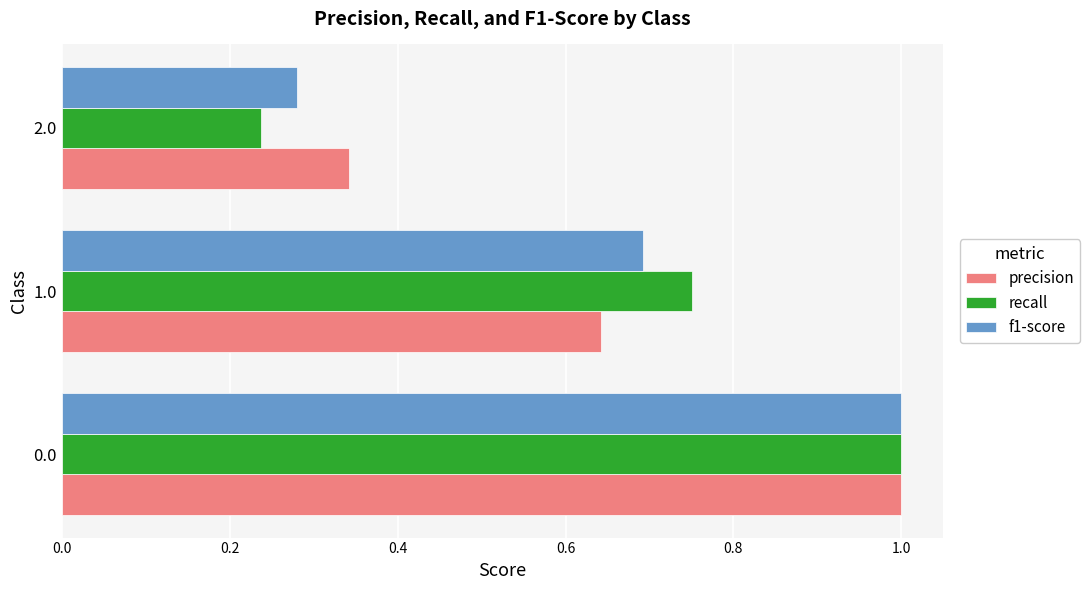

Which series has the widest spread of values?

recall